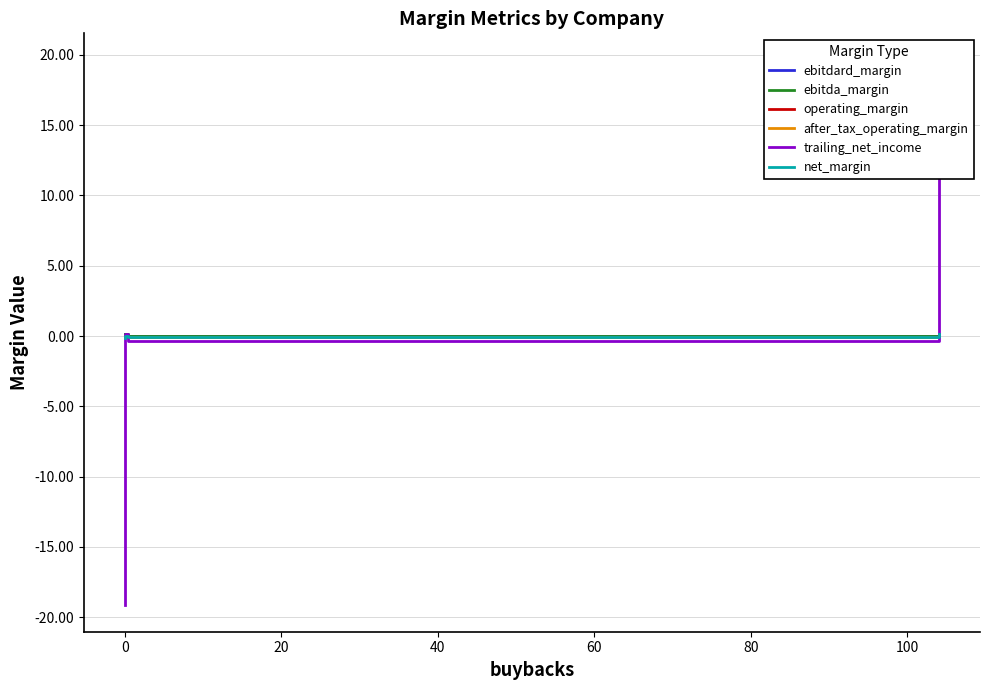

How many values in the net_margin series exceed 0?

2